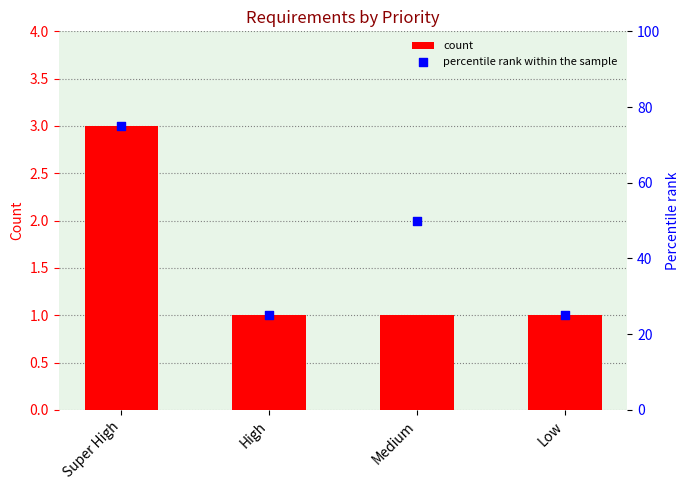

At which category is the sum across all series the highest?

Super High